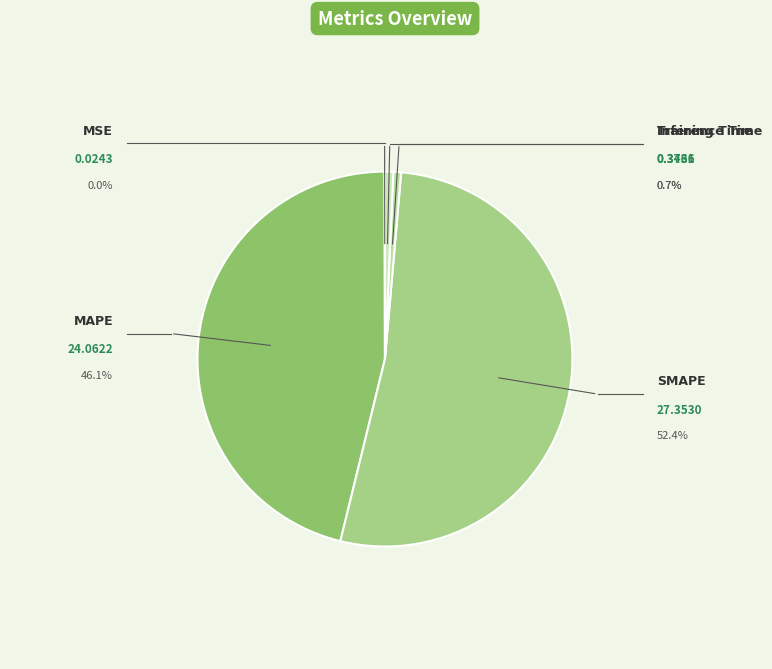

Rank the categories by value from lowest to highest.

MSE, Training Time, Inference Time, MAPE, SMAPE